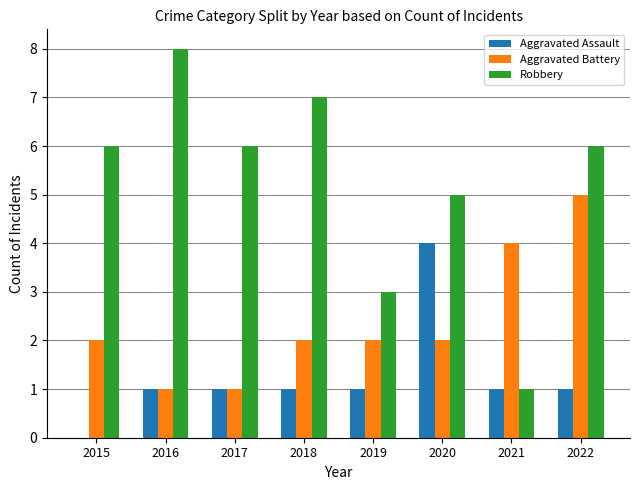

What value does the Robbery series have at 2015?

6